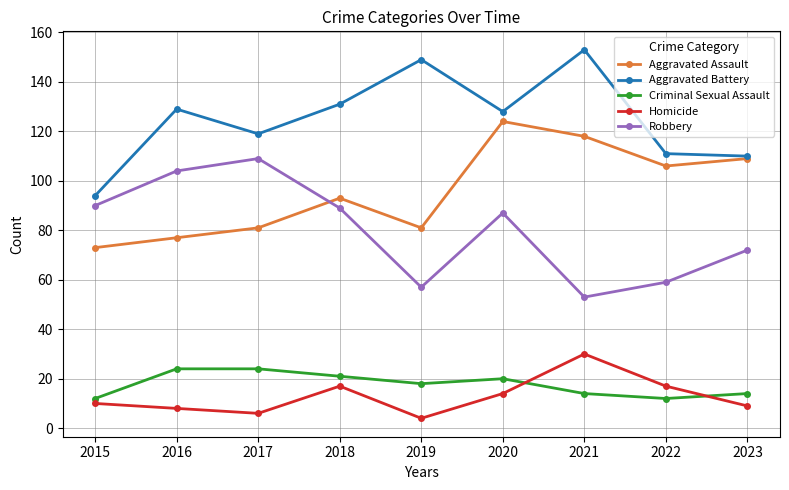

Reading right to left, transcribe all the data shown in this chart.

Aggravated Assault: 109	106	118	124	81	93	81	77	73
Aggravated Battery: 110	111	153	128	149	131	119	129	94
Criminal Sexual Assault: 14	12	14	20	18	21	24	24	12
Homicide: 9	17	30	14	4	17	6	8	10
Robbery: 72	59	53	87	57	89	109	104	90